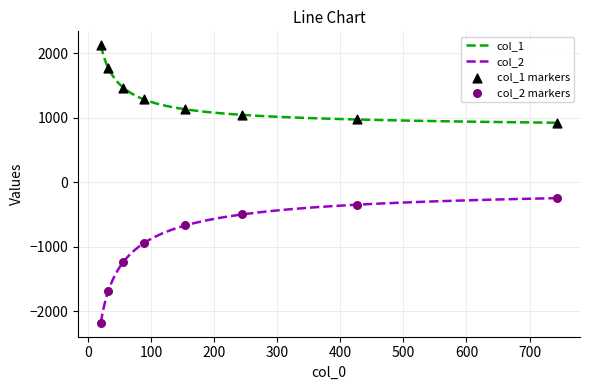

Which series has the largest range (max minus min)?

col_2